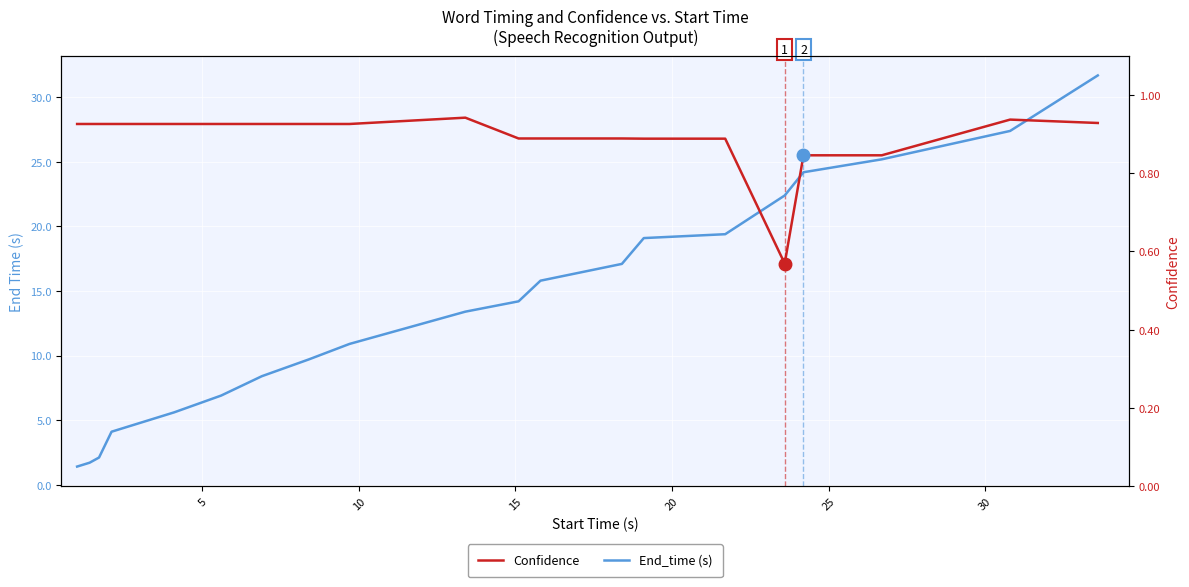

Where is the first local minimum for Confidence?

15